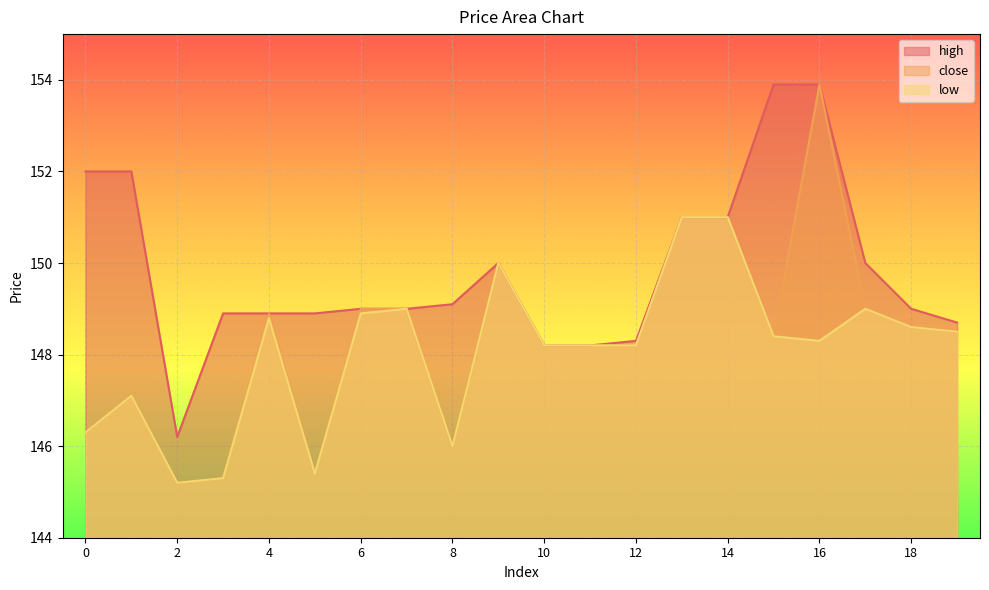

Rank the series at 8 from lowest to highest value.

close, low, high